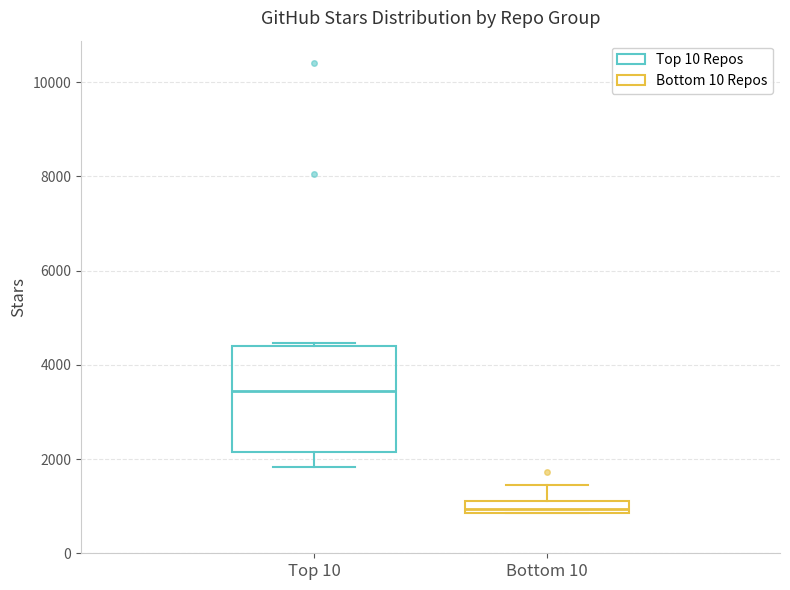

Comparing the boxes themselves (not the whiskers), which one is the tallest?

Top 10